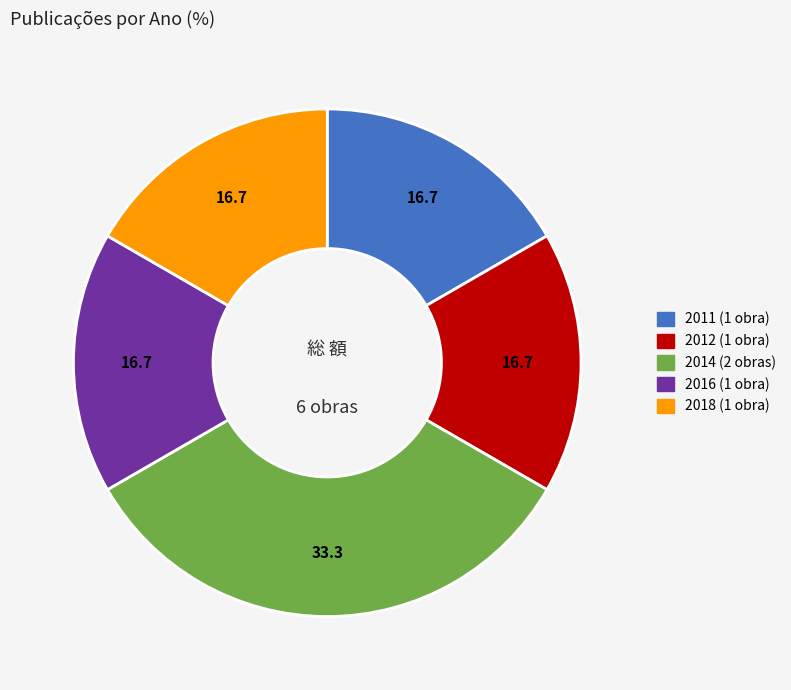

Does any single category account for the majority?

No